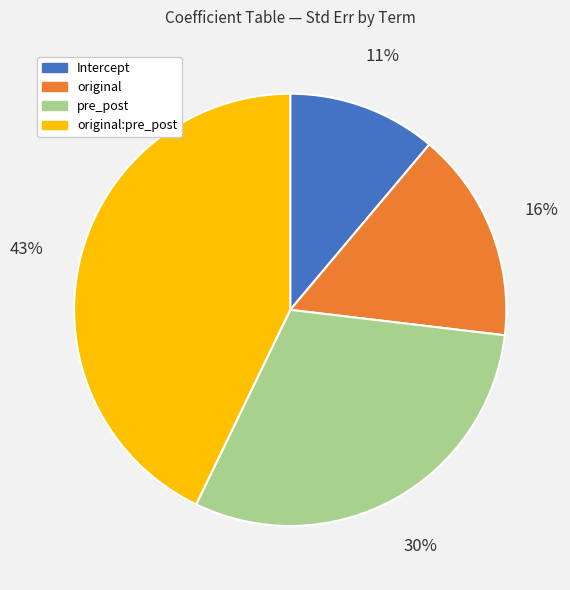

Rank the categories by value from highest to lowest.

original:pre_post, pre_post, original, Intercept